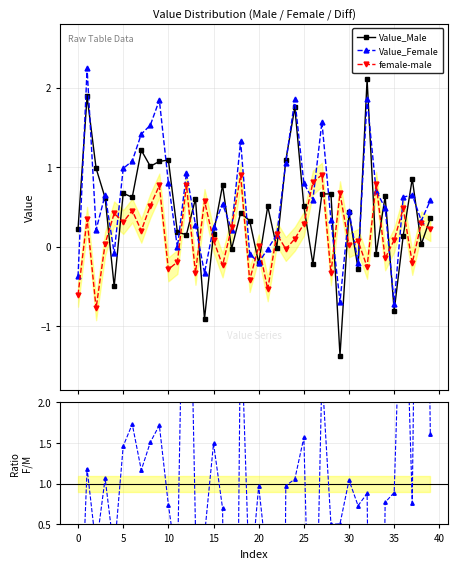

What is the difference between the maximum and minimum values in the Female/Male series?

23.9